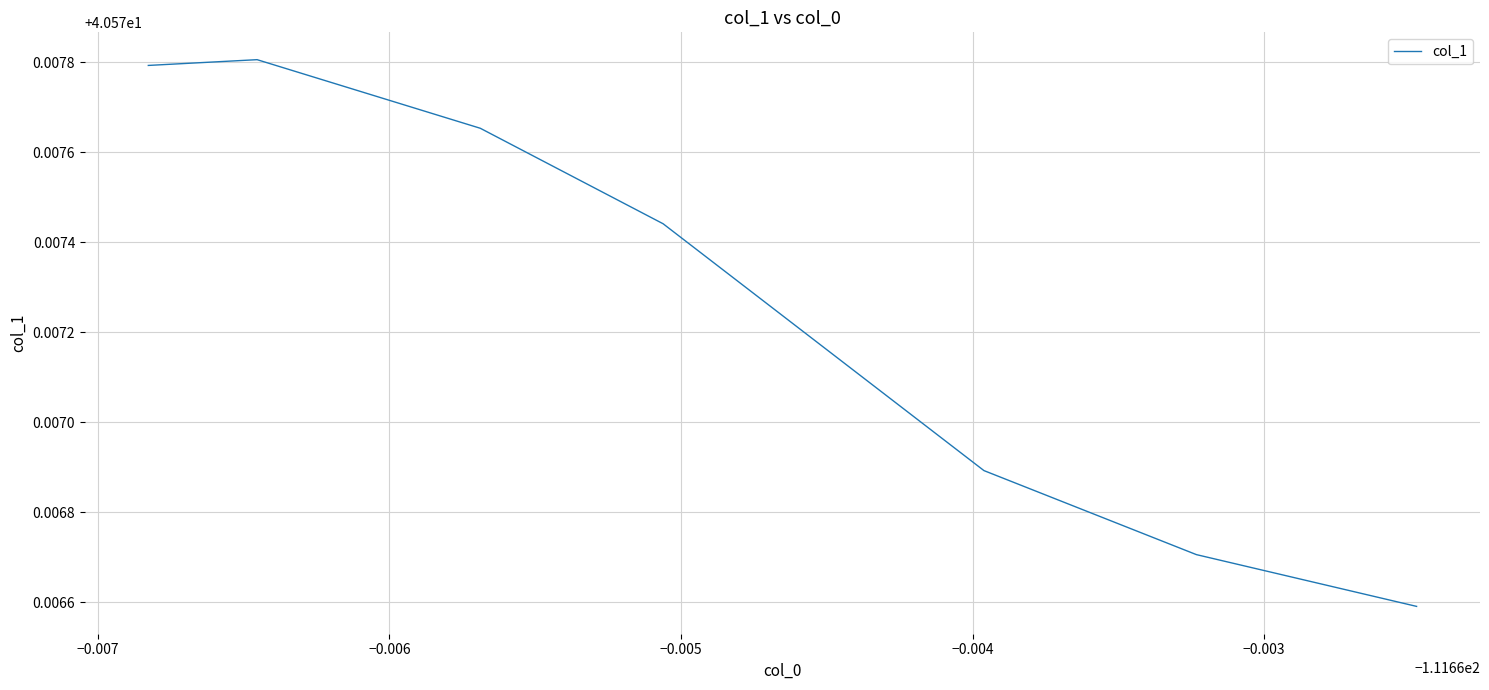

The value at −0.008 is 56.6. True or false?

False